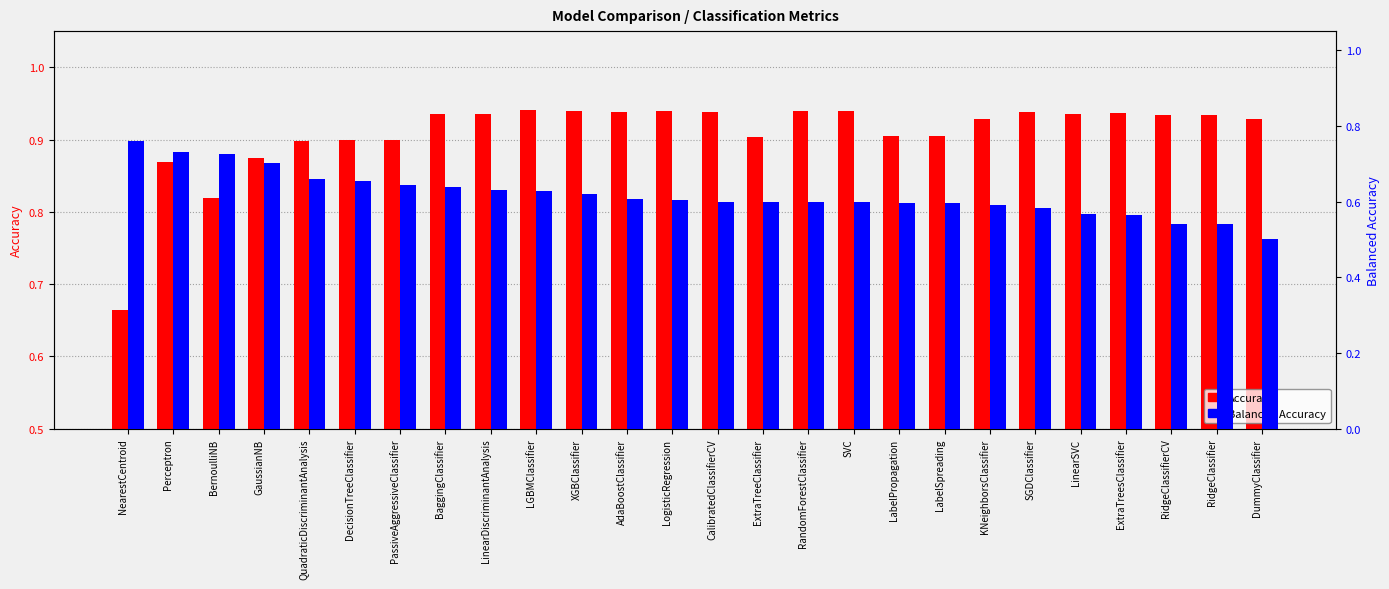

What is the difference between the second highest and minimum values in the Accuracy series?

0.3